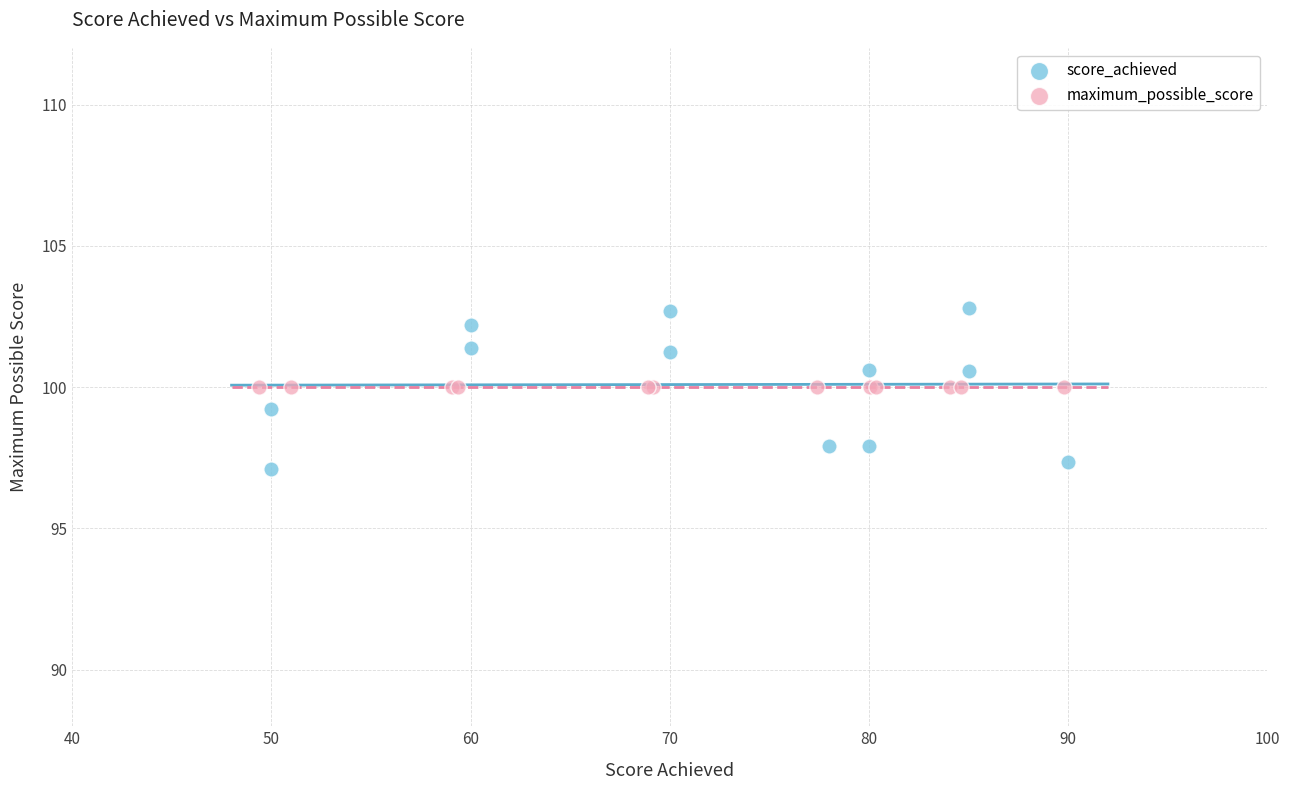

What are all the series names shown in the legend?

score_achieved, maximum_possible_score